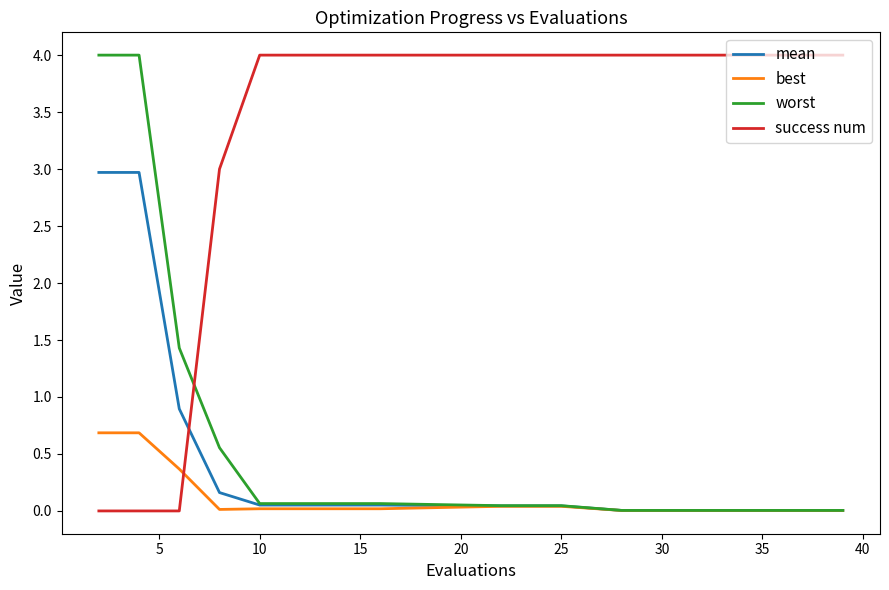

What is the maximum value for worst?

4.0